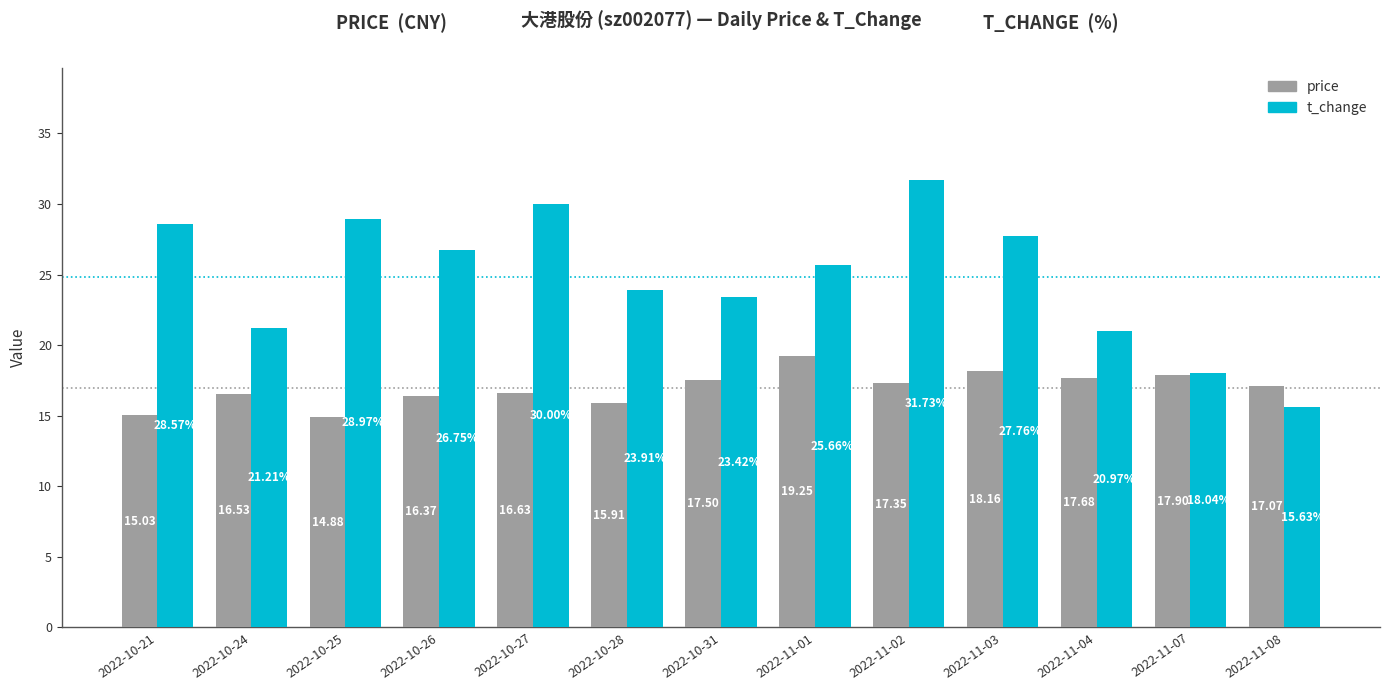

At 2022-11-04, list the series in order from smallest to largest.

price, t_change